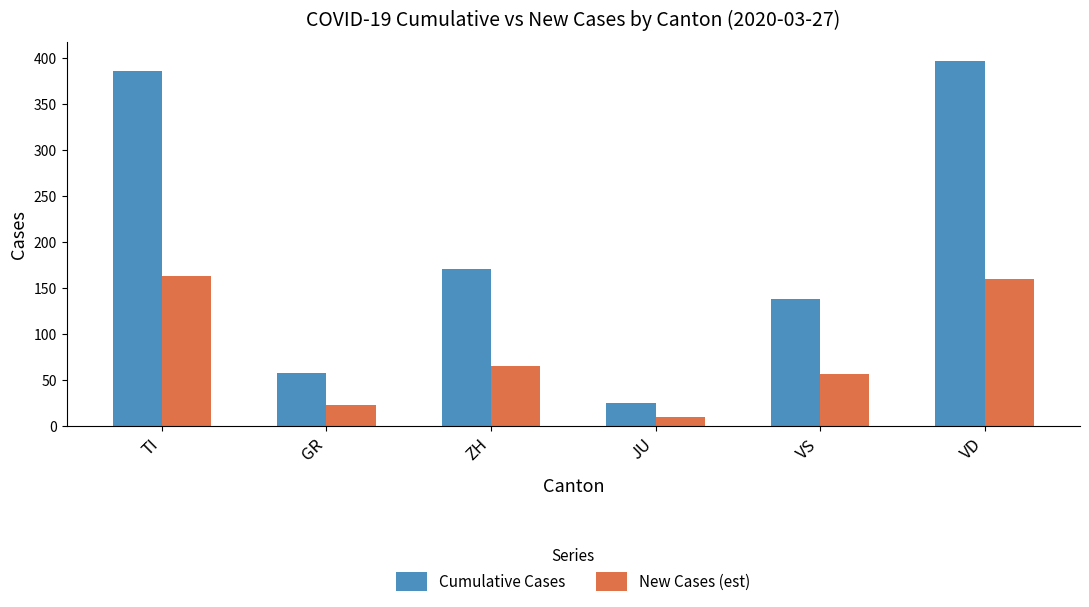

Which category has the lowest value in the Cumulative Cases series?

JU